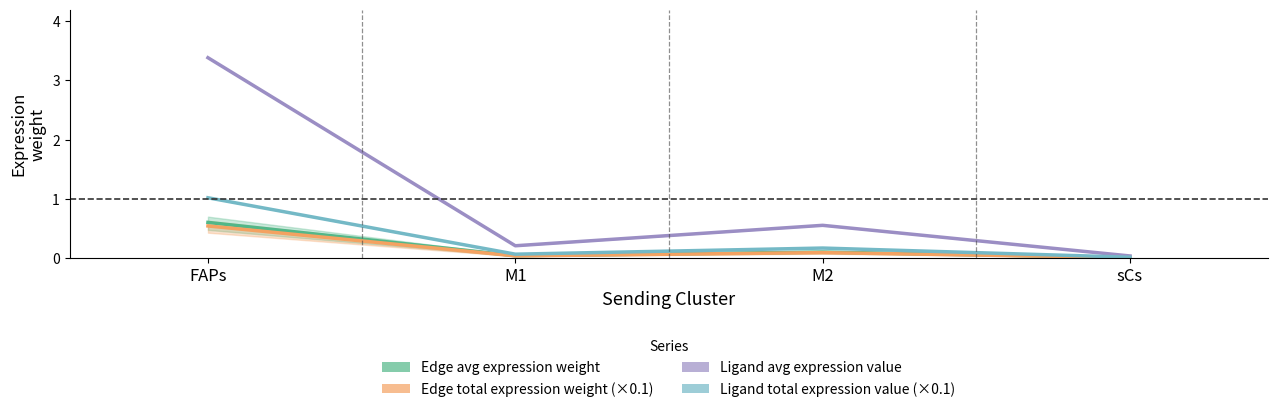

What is the difference between the maximum and minimum values in the Edge average expression weight series?

0.6